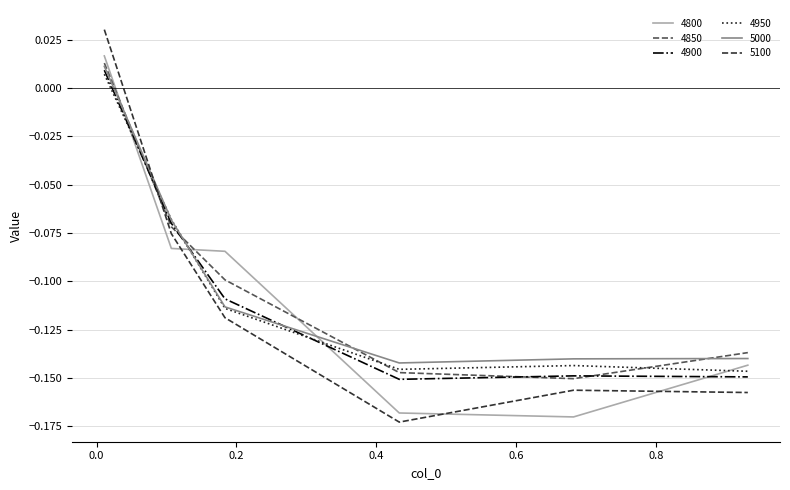

True or false: 4800 and 4850 cross at least once.

True